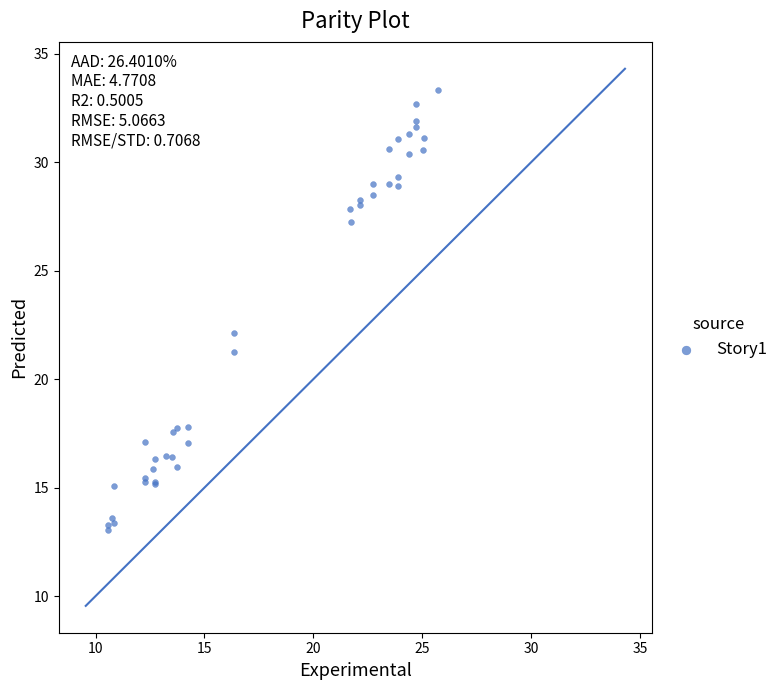

What Y value in the scatter plot is closest to 23?

22.1